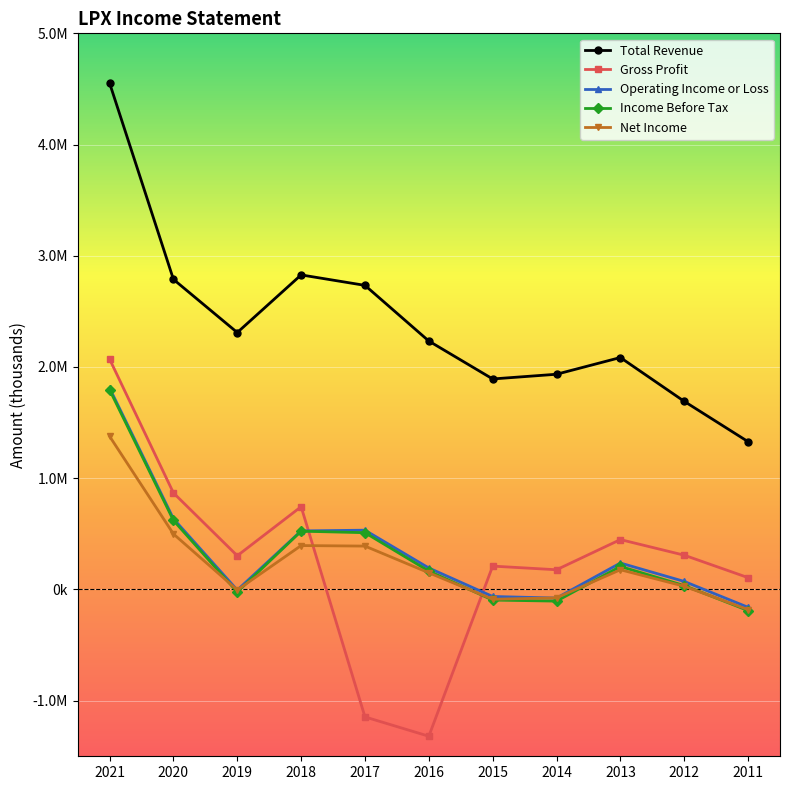

What is the highest value of the Income Before Tax series?

1795000